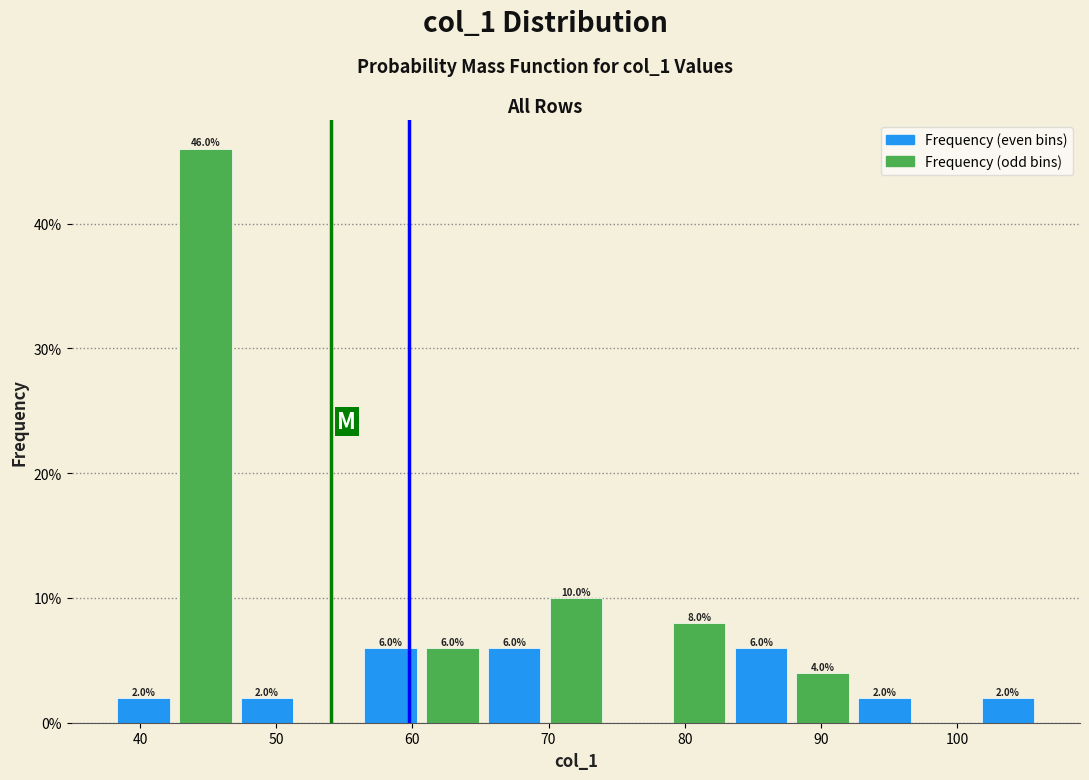

Over which range of the x-axis is the bar tallest?

43 to 47